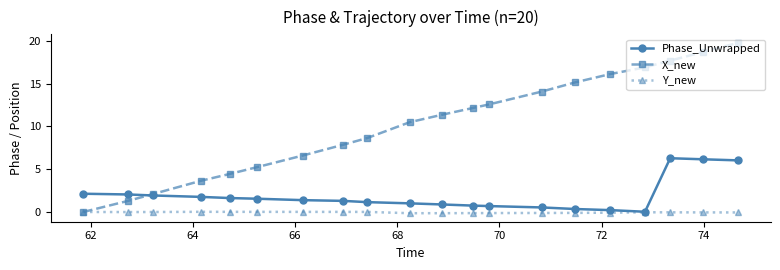

What is the maximum value shown in the chart?

19.8